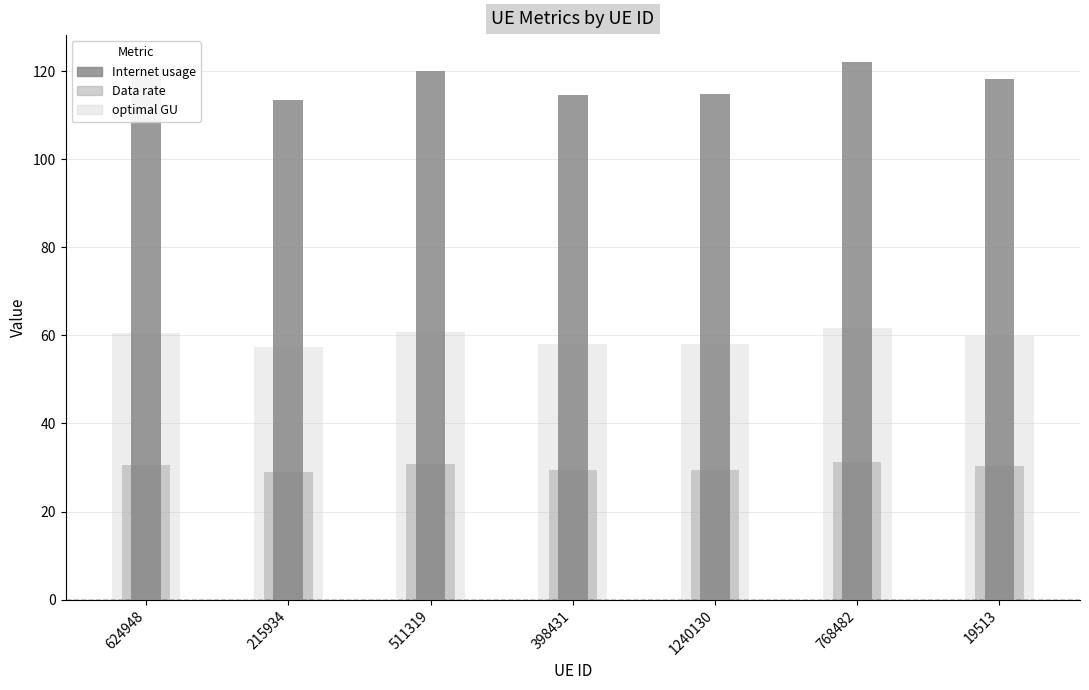

At how many categories does at least one series exceed 83?

7